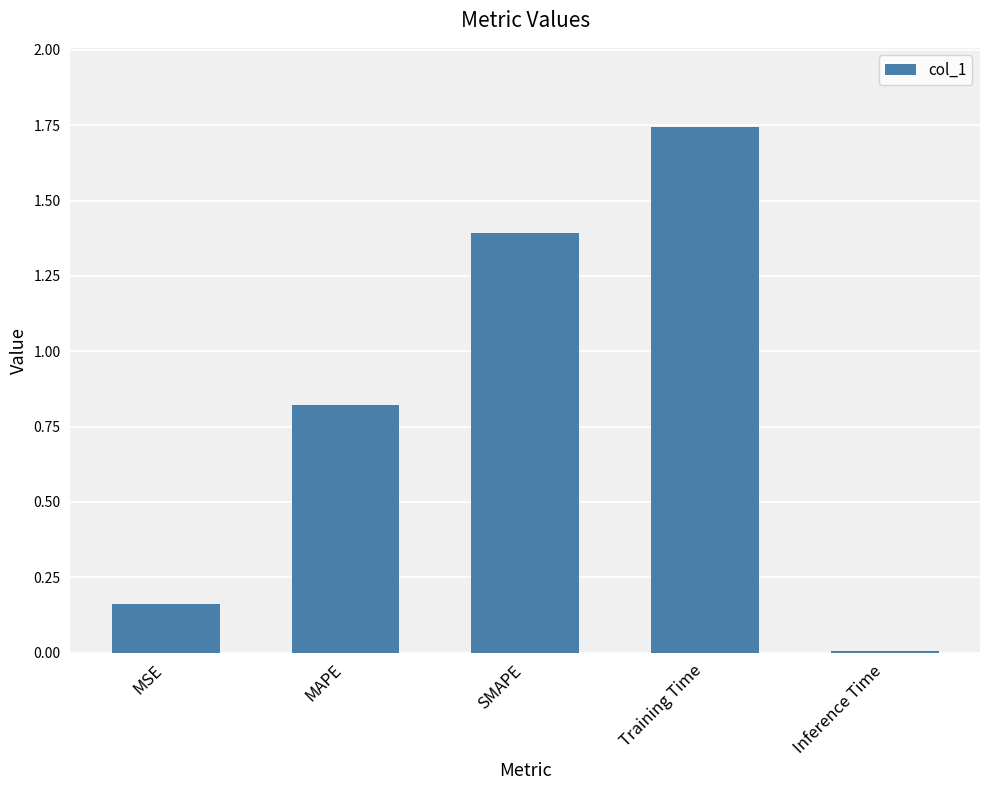

What position from the left is MAPE?

2